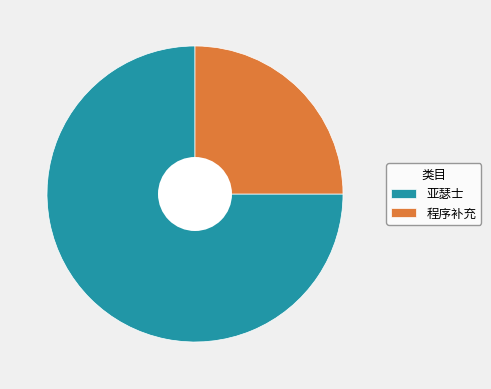

Which category has the biggest portion of the pie?

亚瑟士